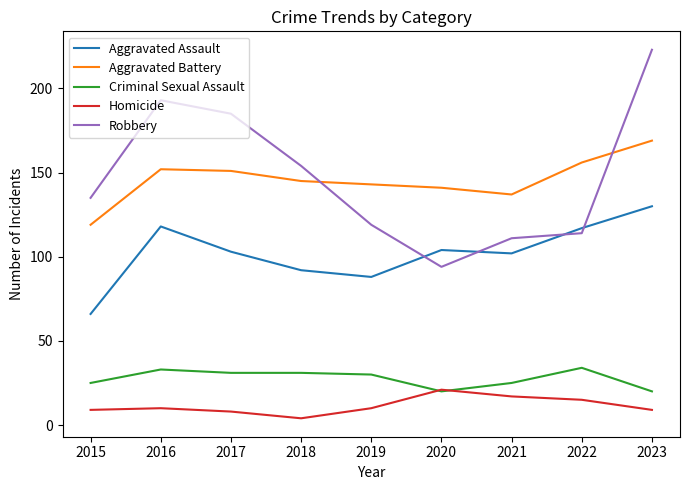

What is the sum of the Aggravated Battery values at 2022 and 2018?

301